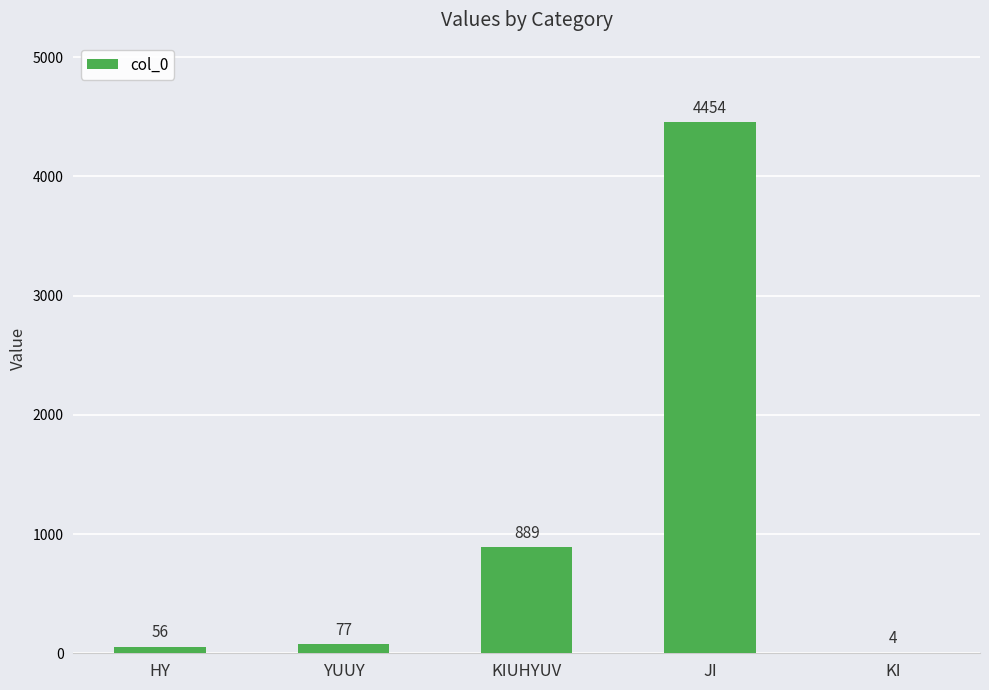

What value does the data have at KIUHYUV, to the nearest 50?

900